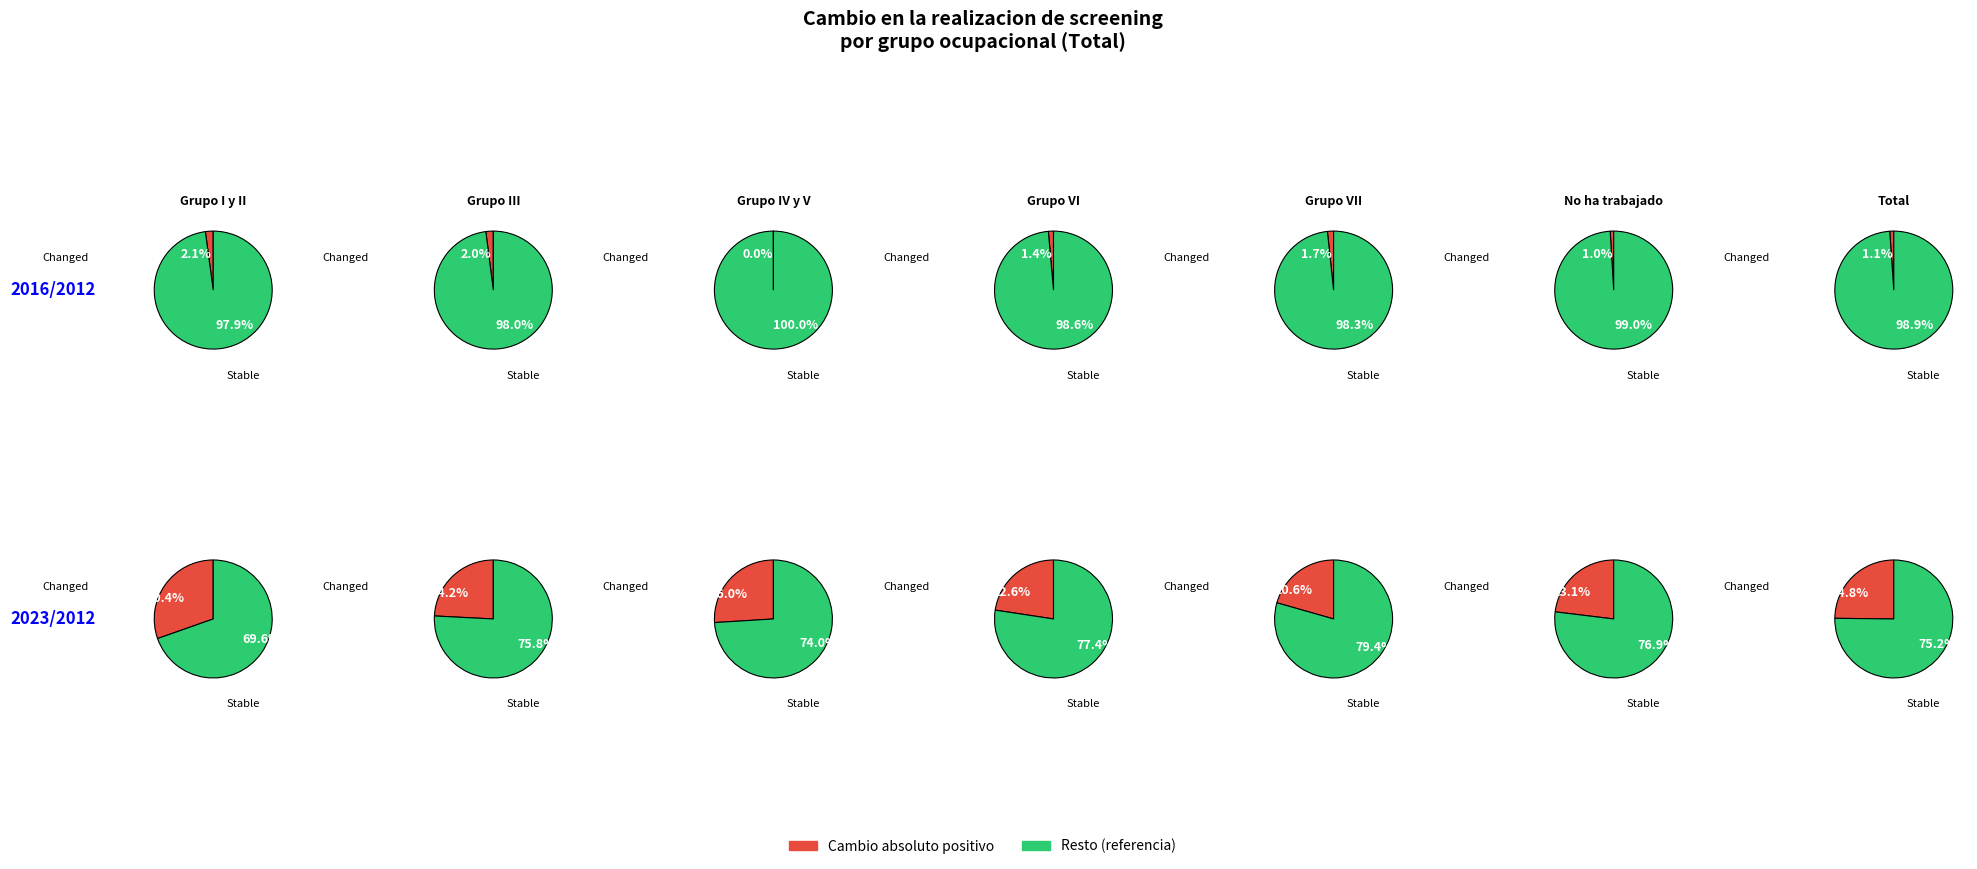

What portion of the pie excludes 0?

142.4%